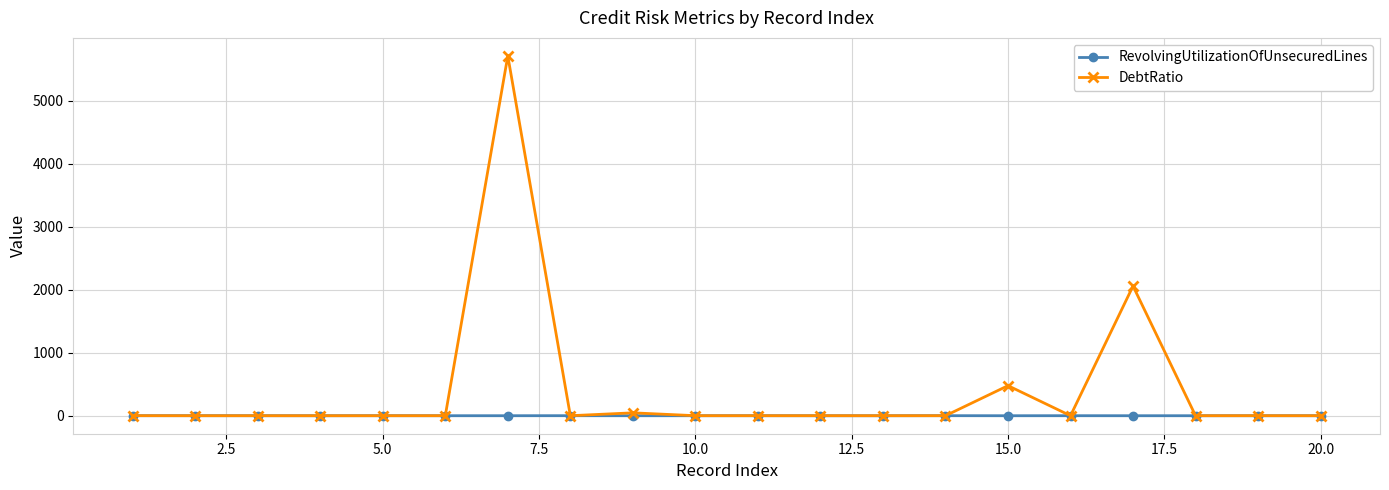

True or false: DebtRatio has more than 0 interior local peaks.

True